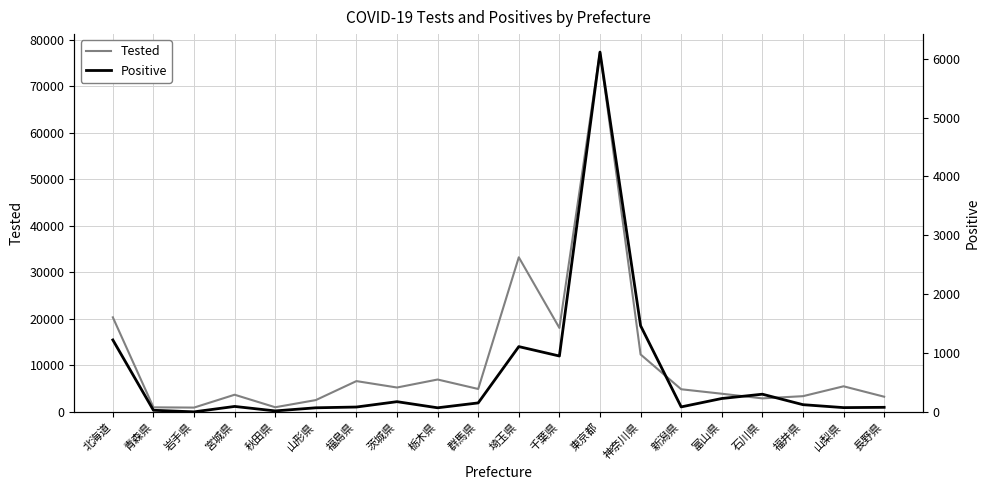

Where is the first local maximum for Tested?

宮城県